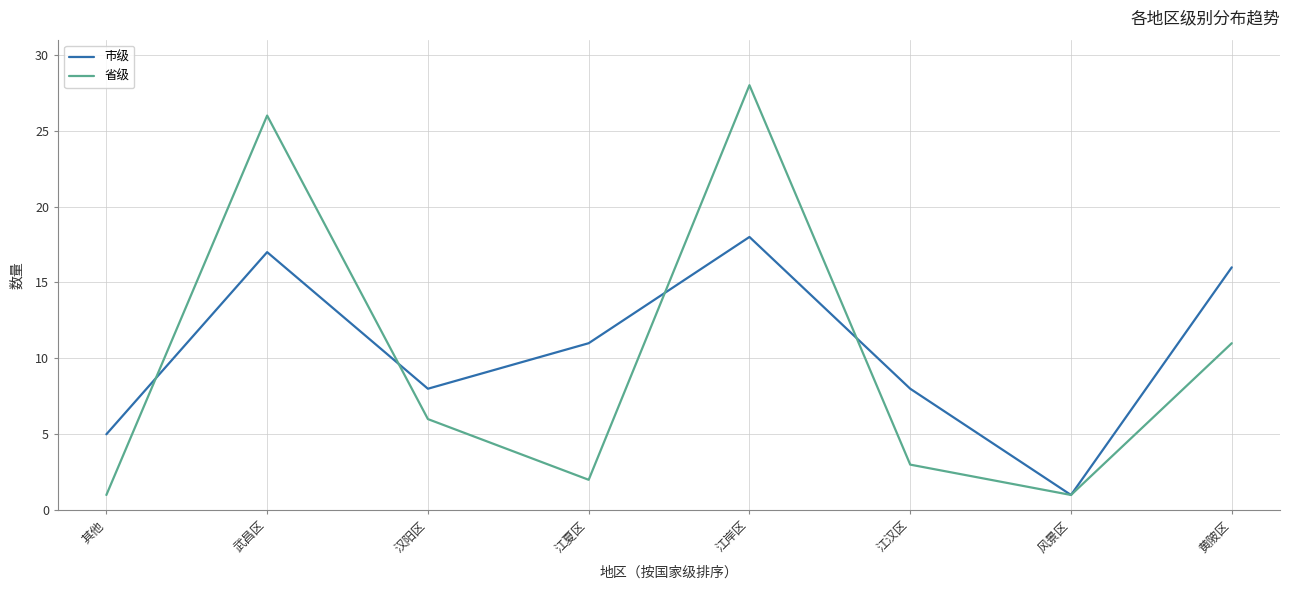

Where do 市级 and 省级 first cross each other?

其他 and 武昌区